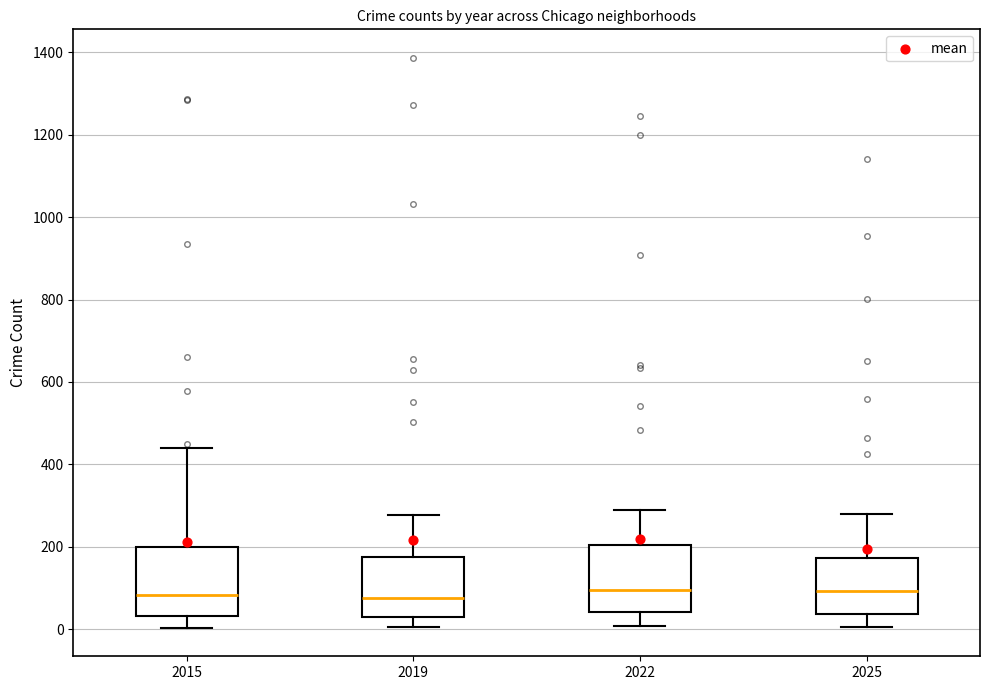

Reading left to right, read every box against the y-axis: the position of its median line, the range the box covers, and the ends of its whiskers. The values are not printed on the chart, so give them approximately, as read against the axis.

2015: median 80, box 40 to 200, whiskers 0 to 440
2019: median 80, box 40 to 180, whiskers 0 to 280
2022: median 100, box 40 to 200, whiskers 0 to 280
2025: median 100, box 40 to 180, whiskers 0 to 280